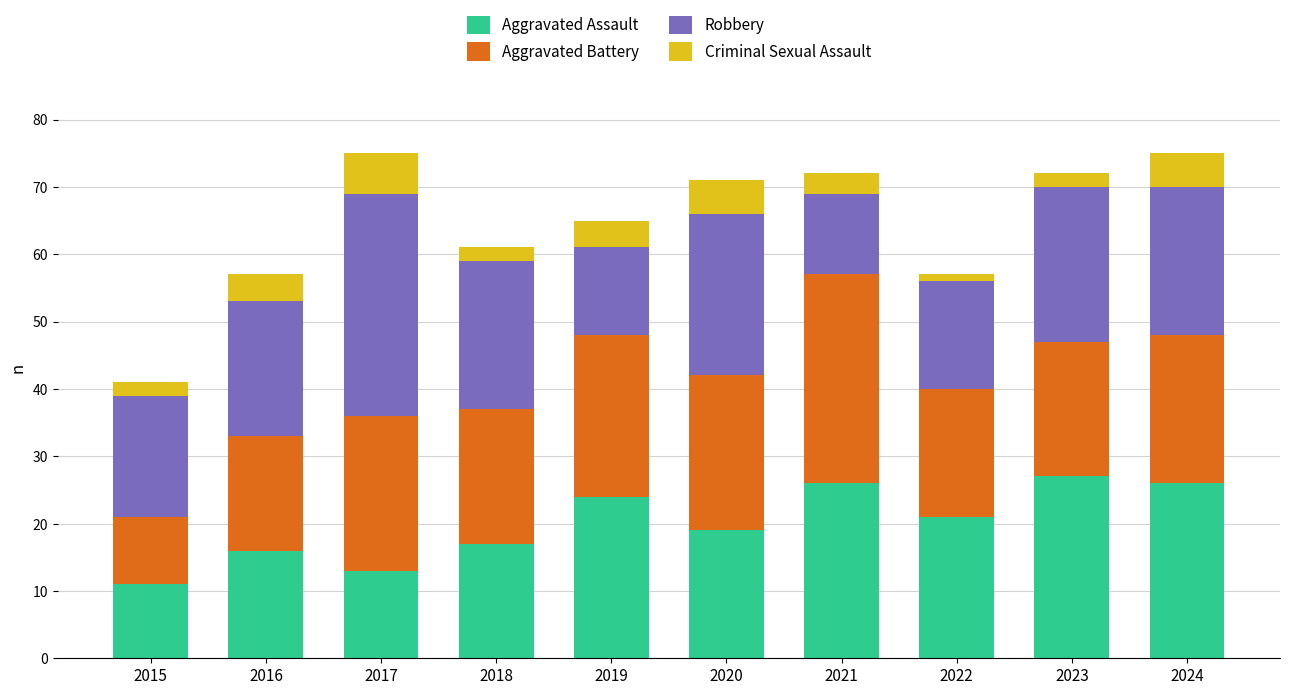

What is the maximum value for Aggravated Assault?

27